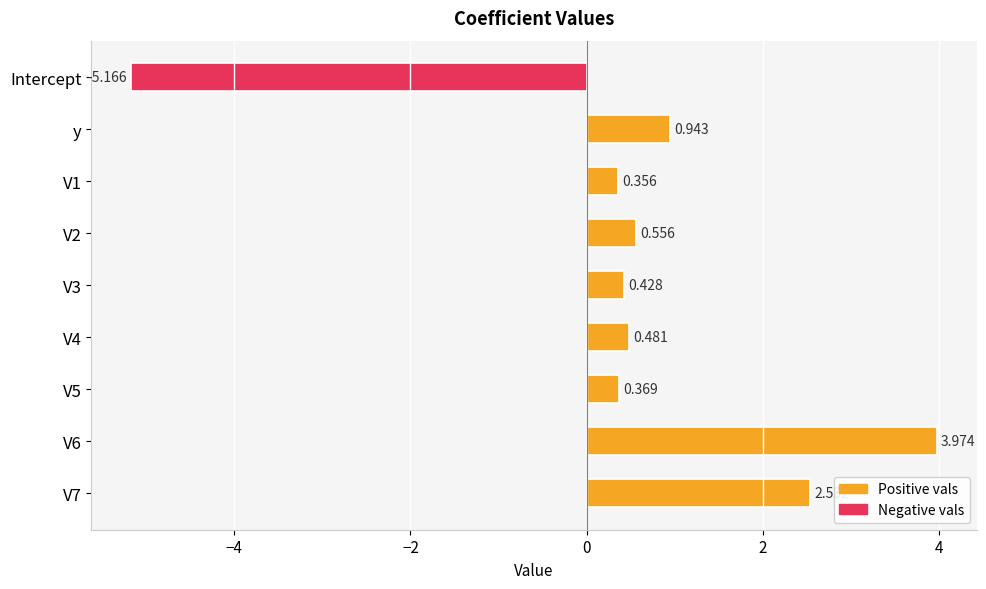

Rank the categories by value from highest to lowest.

V6, V7, y, V2, V4, V3, V5, V1, Intercept